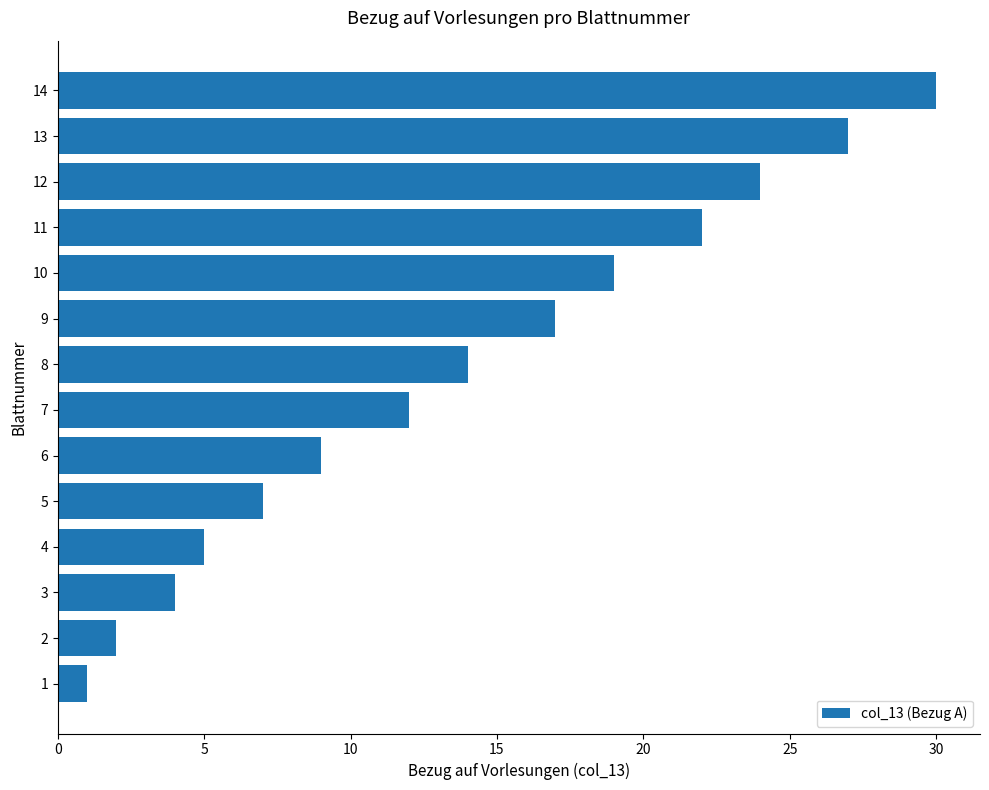

Read the value at 13, to the nearest 5.

25